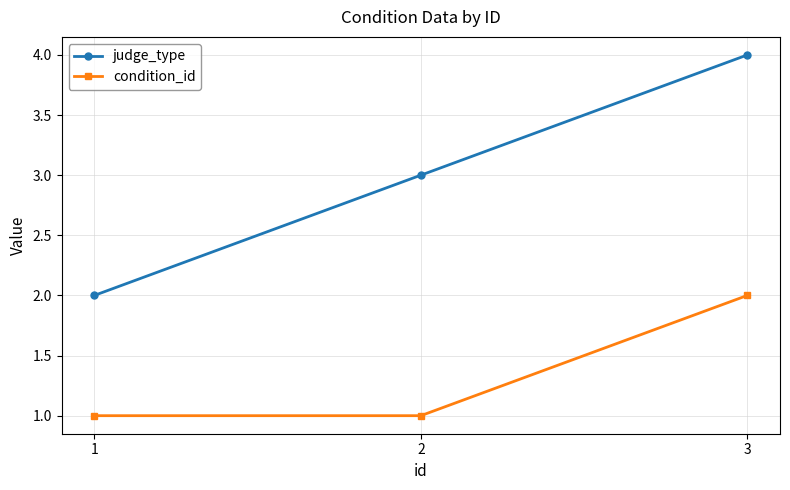

Reading left to right, transcribe all the data shown in this chart.

judge_type: 2	3	4
condition_id: 1	1	2